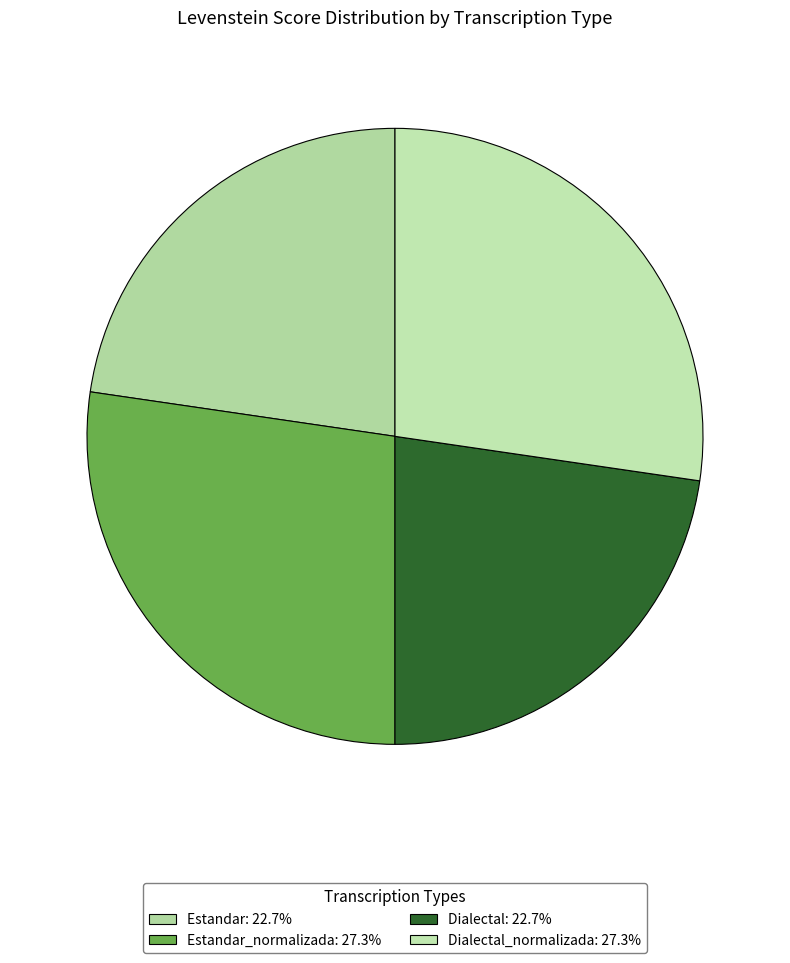

To the nearest percent, what is the difference between the largest and smallest slice percentages?

5%